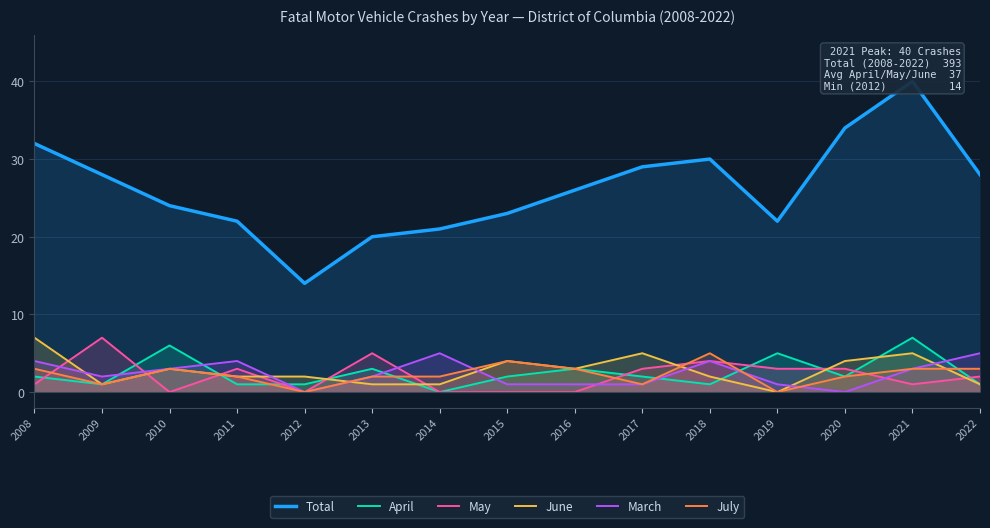

At which label does March reach its peak?

2014